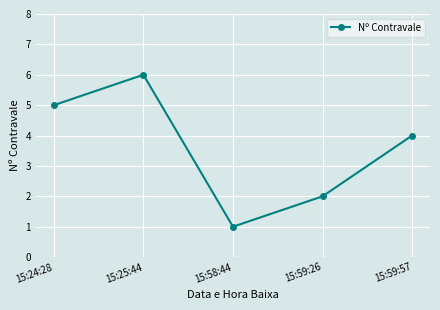

What value does the data have at 15:58:44?

1